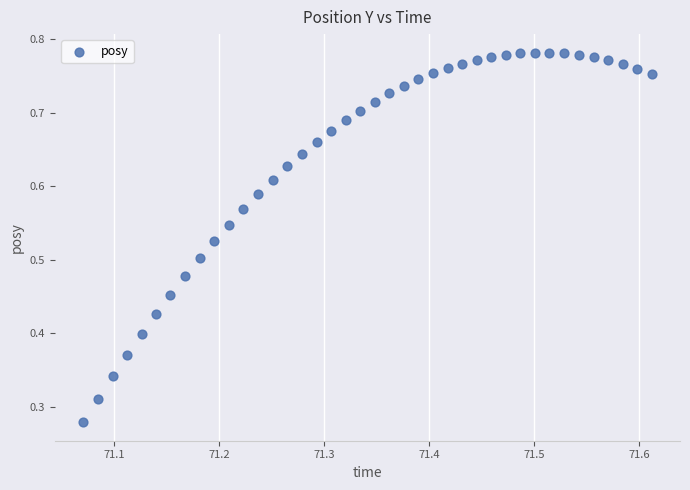

How many points are shown in the scatter plot?

40